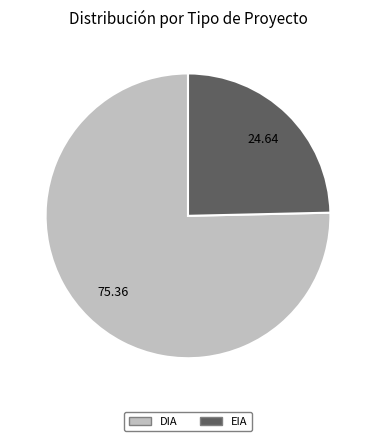

Which has a higher value, EIA or DIA?

DIA